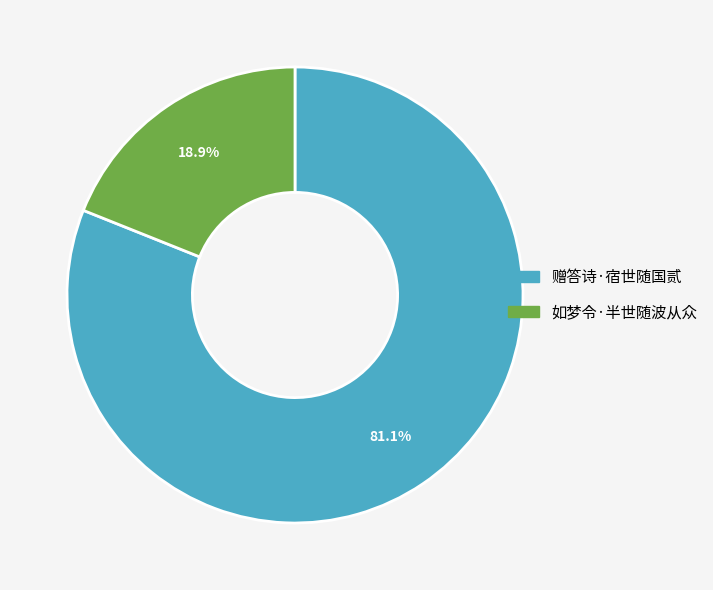

To the nearest percent, what portion does 赠答诗·宿世随国贰 represent?

81%